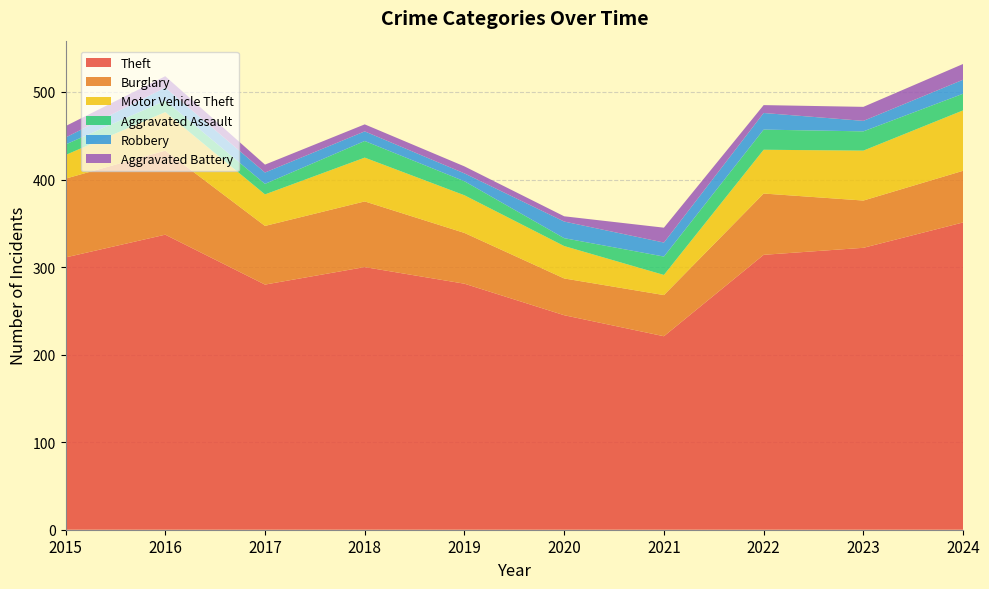

Reading left to right, transcribe all the data shown in this chart.

Theft: 311	337	280	300	281	245	221	314	322	351
Burglary: 90	96	67	75	58	42	47	70	54	59
Motor Vehicle Theft: 27	44	36	50	43	37	23	50	57	69
Aggravated Assault: 12	13	12	19	16	9	21	23	22	19
Robbery: 8	15	13	11	9	19	16	19	12	16
Aggravated Battery: 13	13	9	8	8	6	17	9	16	18